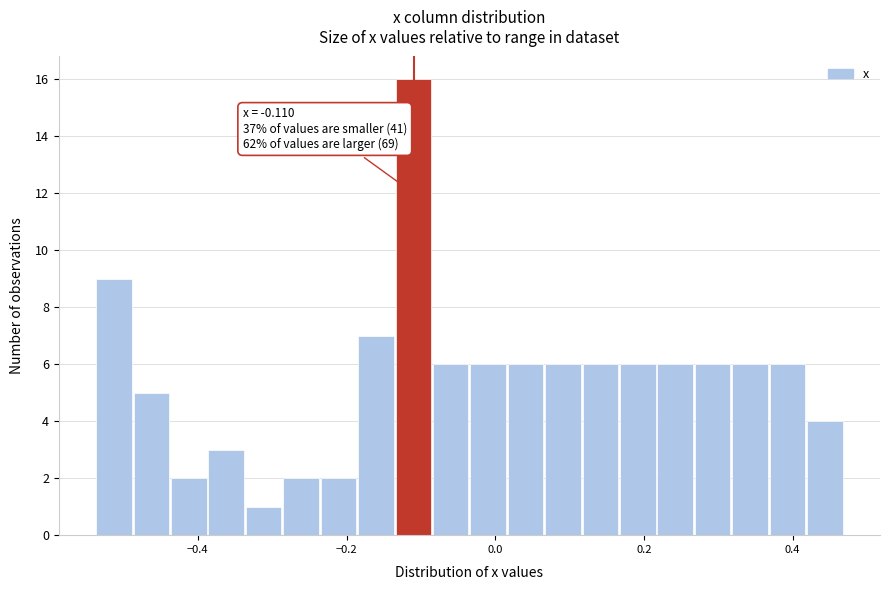

Around what value on the x-axis is the tallest bar? Give the approximate position of its centre, as read against the axis.

-0.12